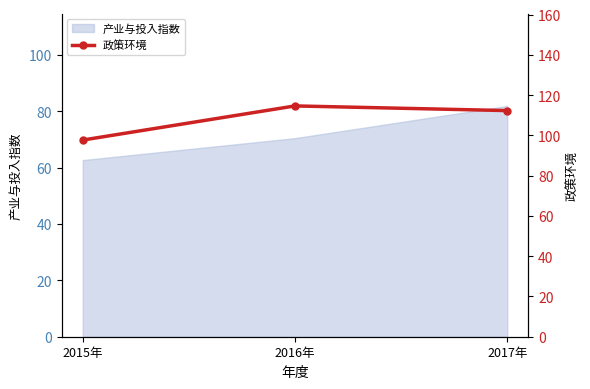

Is it true that 产业与投入指数 equals 95.2 at 2015年?

False